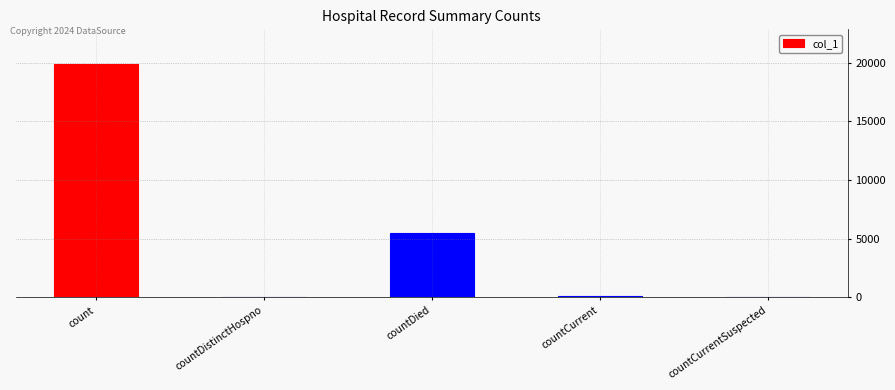

The value at countCurrentSuspected is 0. True or false?

True